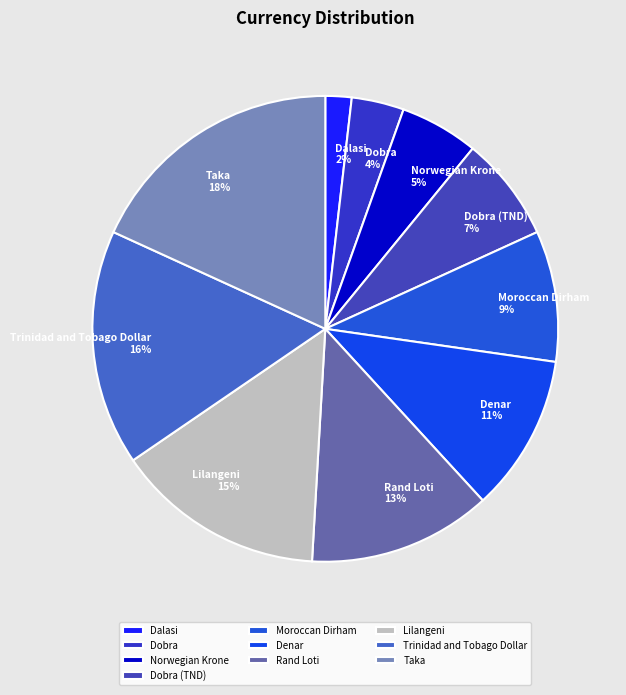

Is it true that Dobra (TND) is 17% of the pie?

False